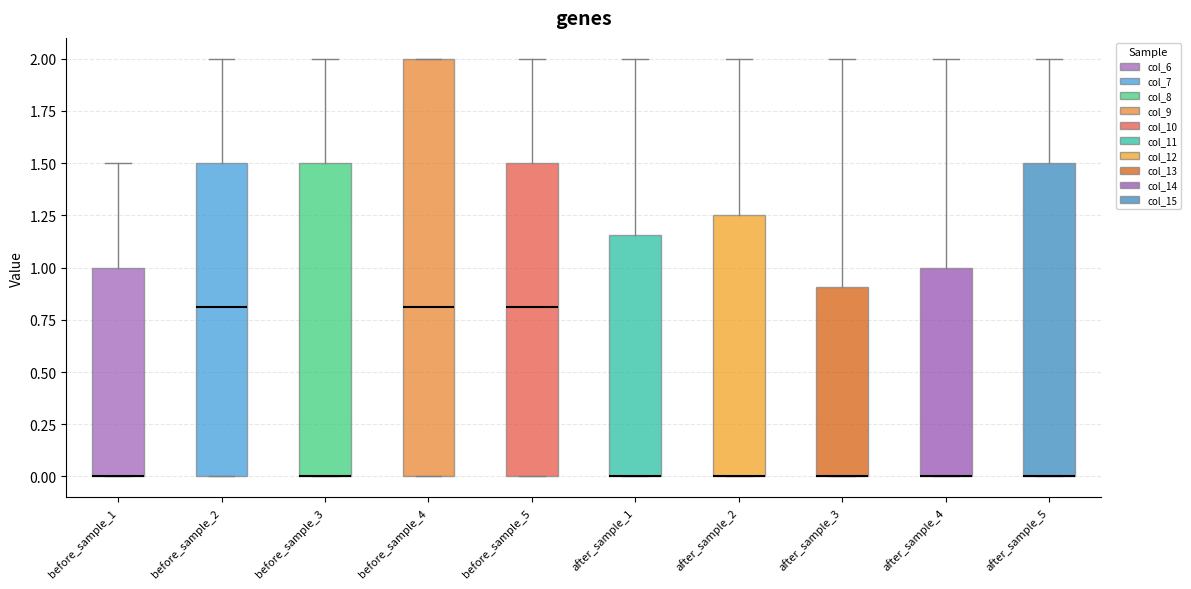

Where is the lower edge of the box for after_sample_5 on the y-axis? The values are not printed on the chart, so give them approximately, as read against the axis.

0.00